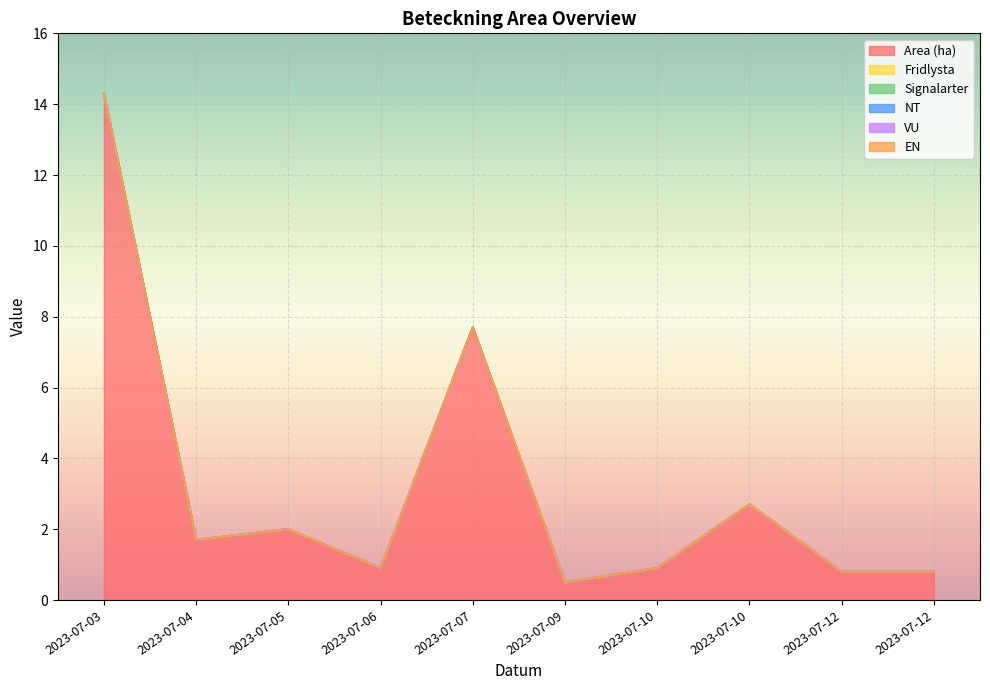

How many lines are shown in the chart?

6